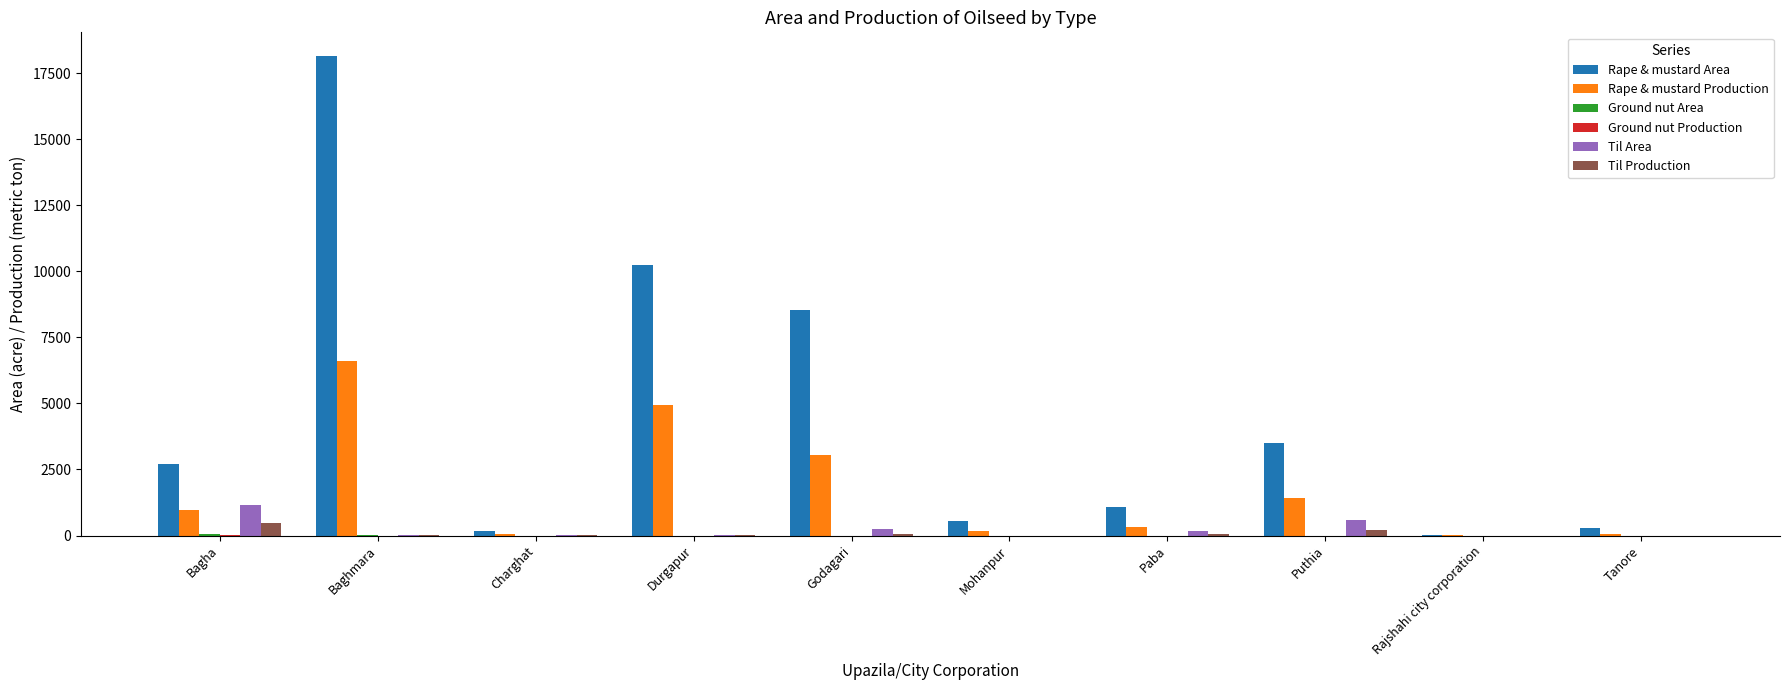

Which series has the largest total across all categories?

Rape & mustard Area